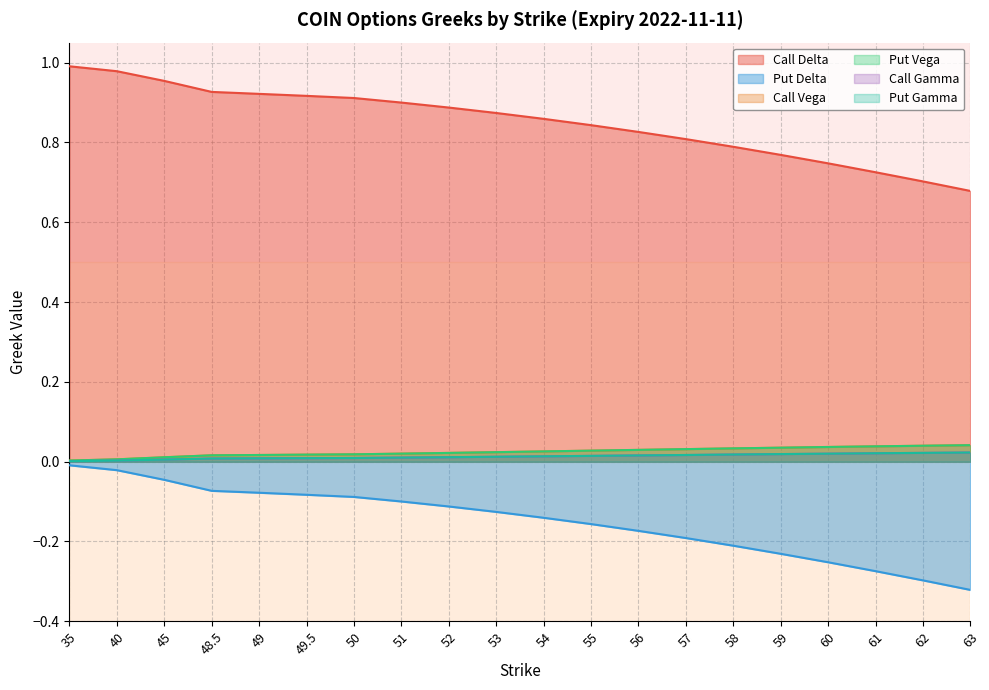

Reading left to right, what are all the values shown in this chart?

Call Delta: 35=1.0	40=1.0	45=1.0	48.5=0.9	49=0.9	49.5=0.9	50=0.9	51=0.9	52=0.9	53=0.9	54=0.9	55=0.8	56=0.8	57=0.8	58=0.8	59=0.8	60=0.7	61=0.7	62=0.7	63=0.7
Put Delta: 35=-0.0	40=-0.0	45=-0.0	48.5=-0.1	49=-0.1	49.5=-0.1	50=-0.1	51=-0.1	52=-0.1	53=-0.1	54=-0.1	55=-0.2	56=-0.2	57=-0.2	58=-0.2	59=-0.2	60=-0.3	61=-0.3	62=-0.3	63=-0.3
Call Vega: 35=0.0	40=0.0	45=0.0	48.5=0.0	49=0.0	49.5=0.0	50=0.0	51=0.0	52=0.0	53=0.0	54=0.0	55=0.0	56=0.0	57=0.0	58=0.0	59=0.0	60=0.0	61=0.0	62=0.0	63=0.0
Put Vega: 35=0.0	40=0.0	45=0.0	48.5=0.0	49=0.0	49.5=0.0	50=0.0	51=0.0	52=0.0	53=0.0	54=0.0	55=0.0	56=0.0	57=0.0	58=0.0	59=0.0	60=0.0	61=0.0	62=0.0	63=0.0
Call Gamma: 35=0.0	40=0.0	45=0.0	48.5=0.0	49=0.0	49.5=0.0	50=0.0	51=0.0	52=0.0	53=0.0	54=0.0	55=0.0	56=0.0	57=0.0	58=0.0	59=0.0	60=0.0	61=0.0	62=0.0	63=0.0
Put Gamma: 35=0.0	40=0.0	45=0.0	48.5=0.0	49=0.0	49.5=0.0	50=0.0	51=0.0	52=0.0	53=0.0	54=0.0	55=0.0	56=0.0	57=0.0	58=0.0	59=0.0	60=0.0	61=0.0	62=0.0	63=0.0